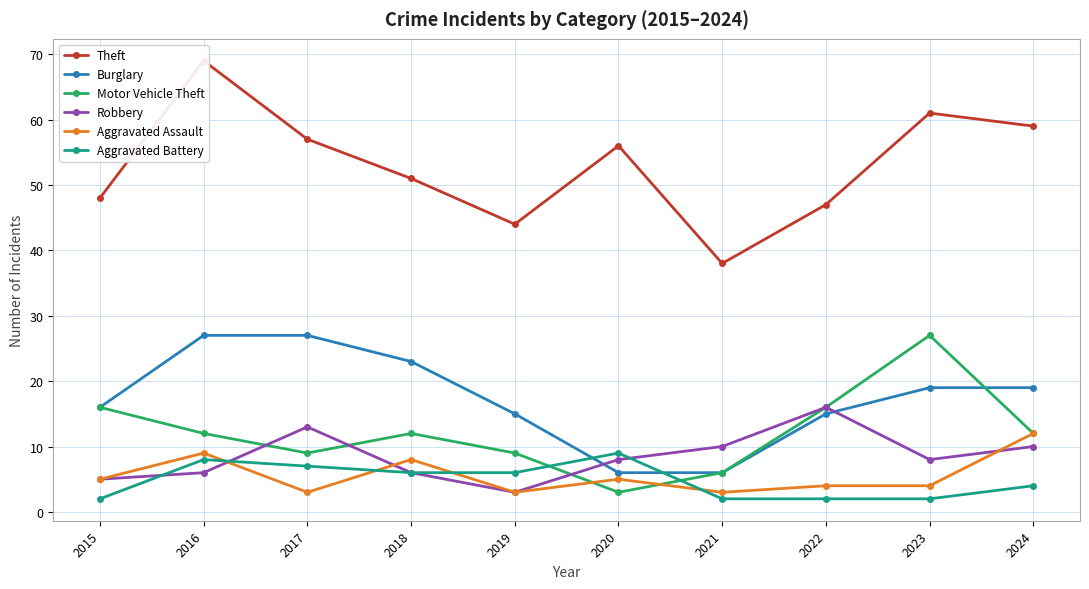

True or false: Theft and Aggravated Assault intersect in this chart.

False